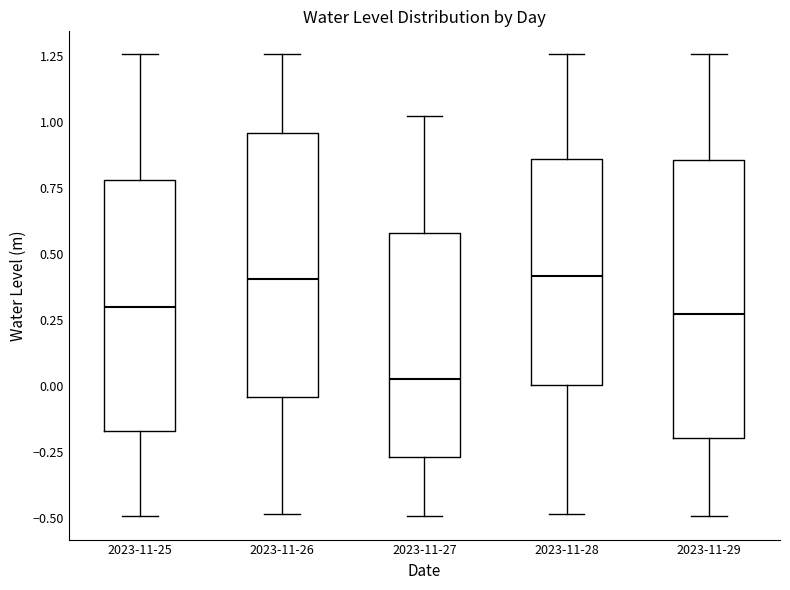

Where does the median line of the box for 2023-11-29 sit on the y-axis? The values are not printed on the chart, so give them approximately, as read against the axis.

0.25